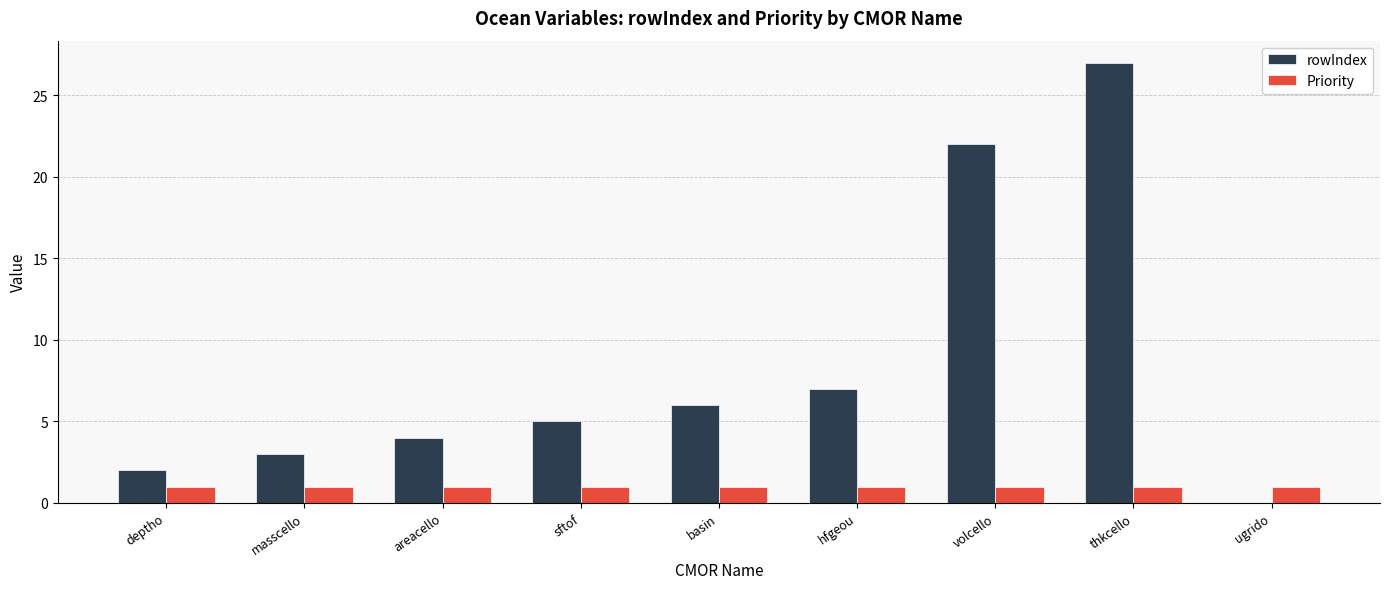

Which category has the highest value in the rowIndex series?

thkcello